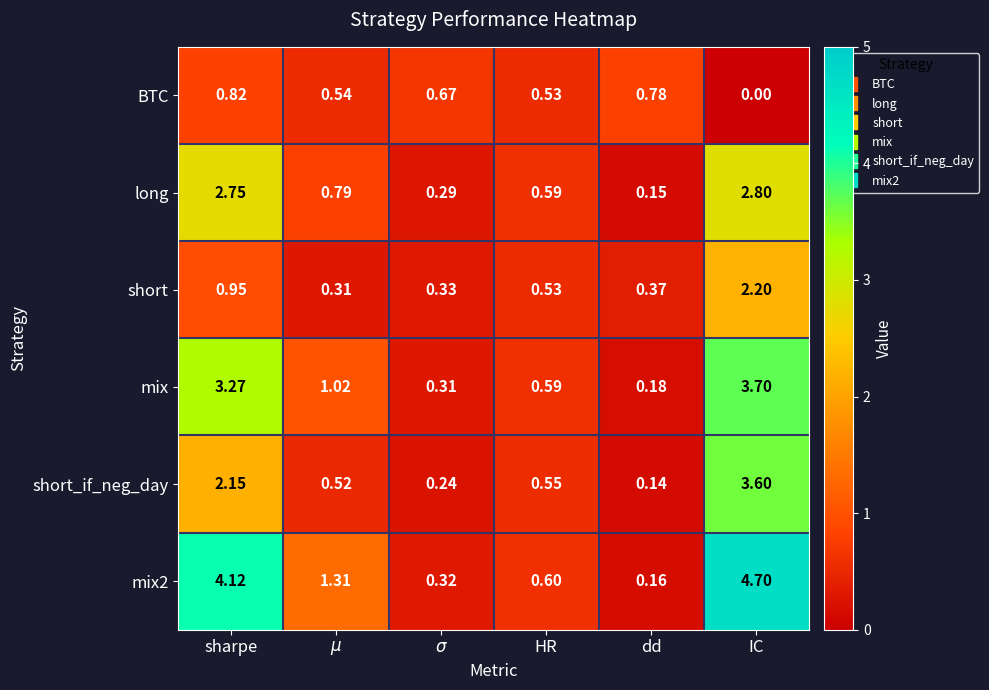

Which label corresponds to the smallest value in the chart?

IC